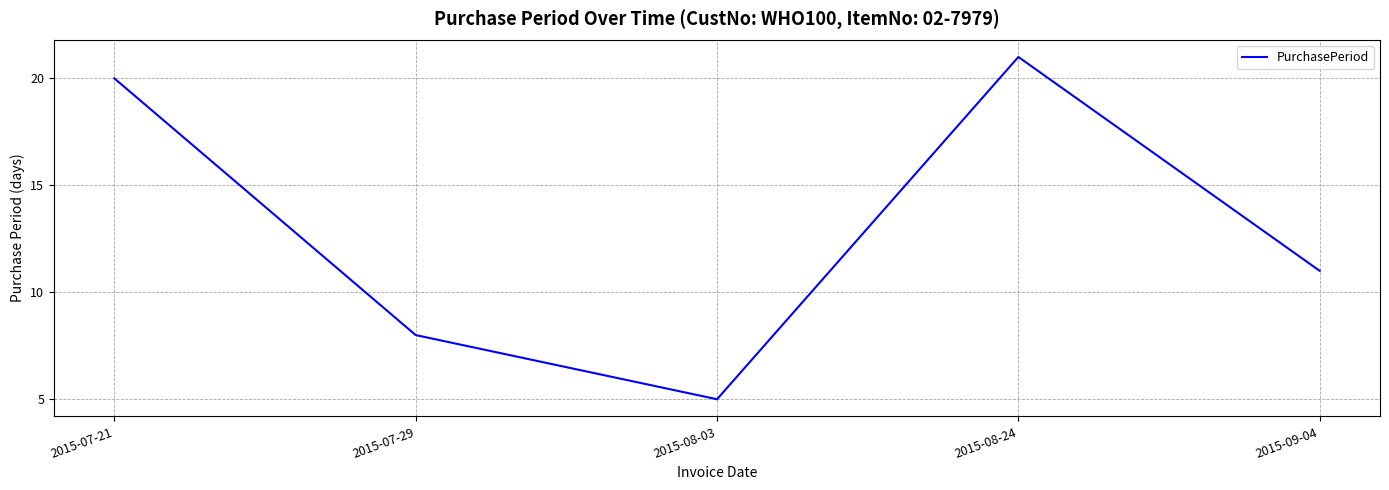

List the labels in order of value, largest first.

2015-08-24, 2015-07-21, 2015-09-04, 2015-07-29, 2015-08-03